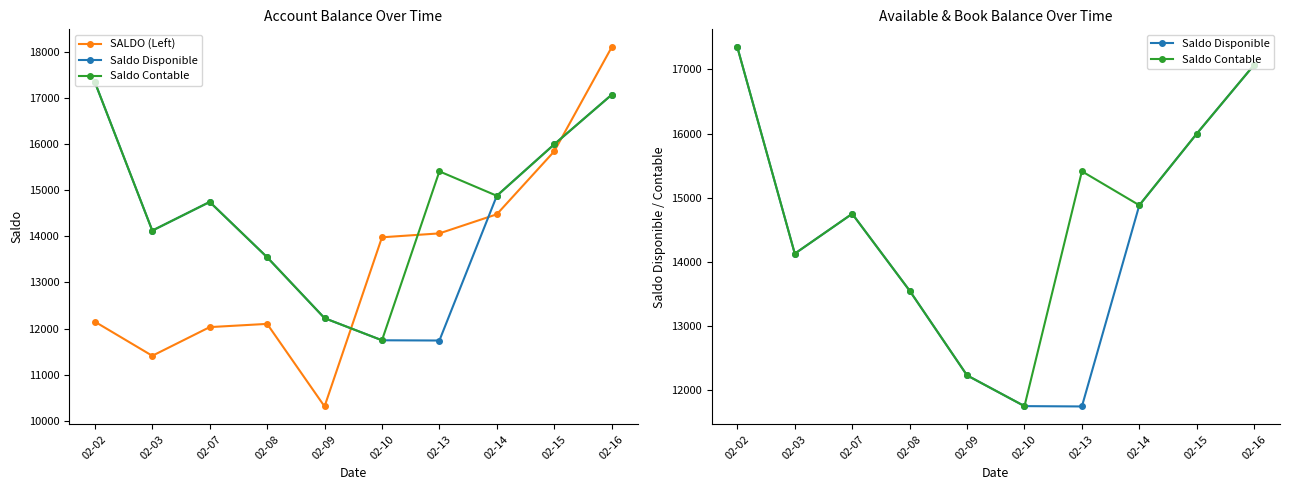

True or false: Saldo Contable has more than 2 interior local peaks.

False